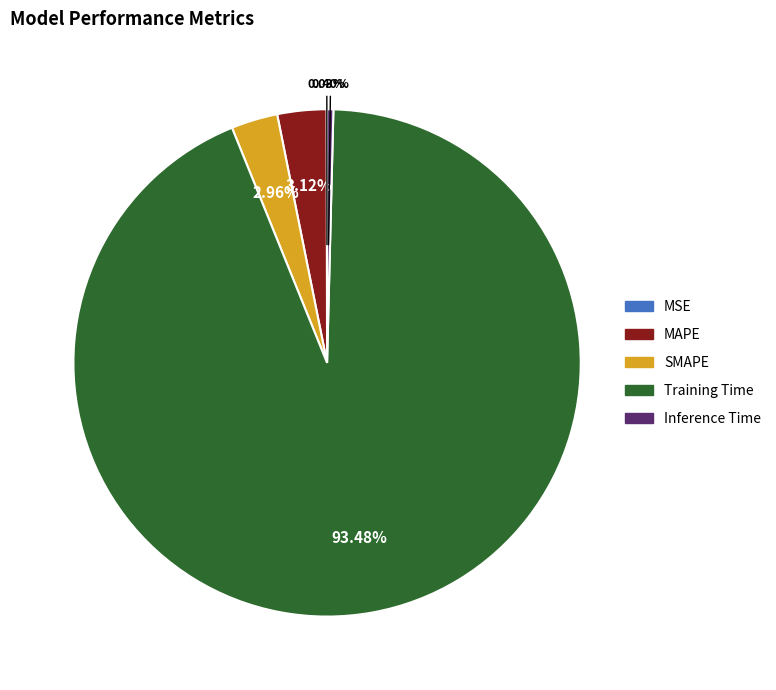

Between SMAPE and Training Time, which is larger?

Training Time